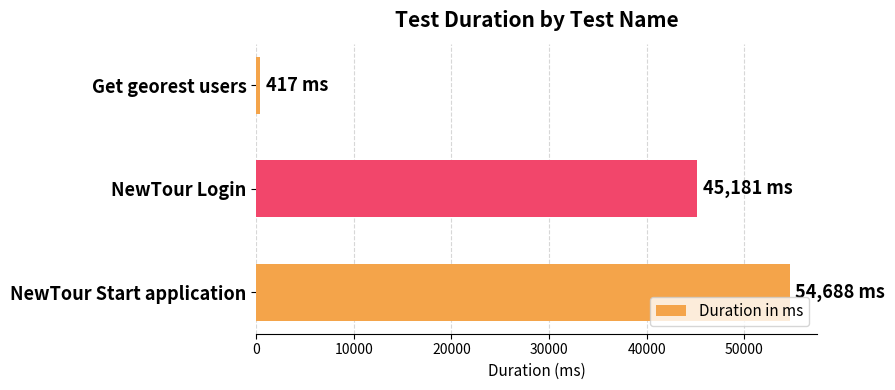

List the labels in order of value, largest first.

NewTour Start application, NewTour Login, Get georest users